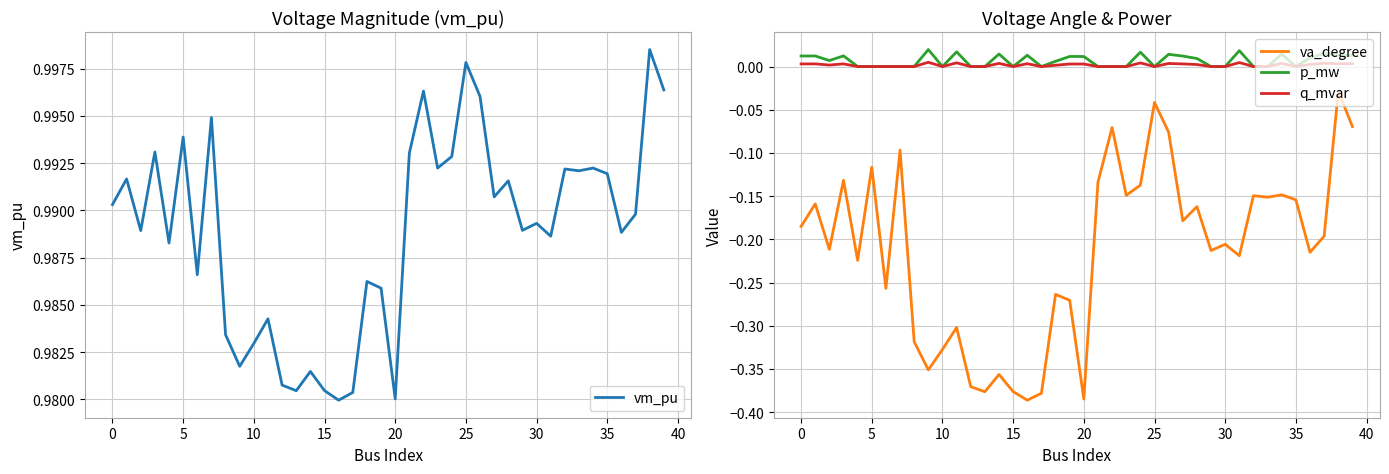

The value of va_degree at 0 is -0.1. True or false?

False